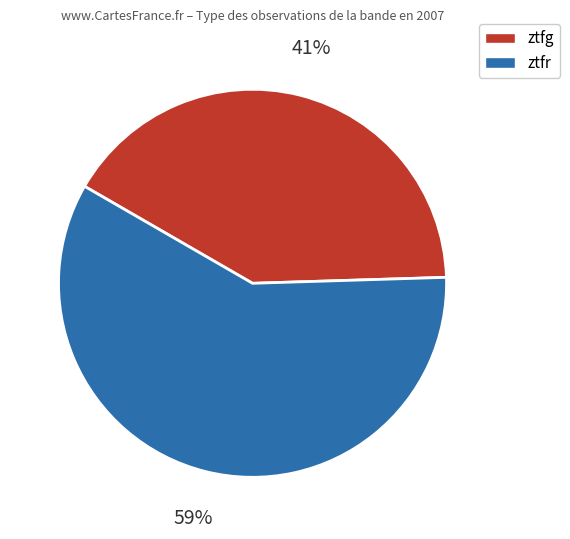

Do ztfr and ztfg together represent more than half of the pie?

Yes